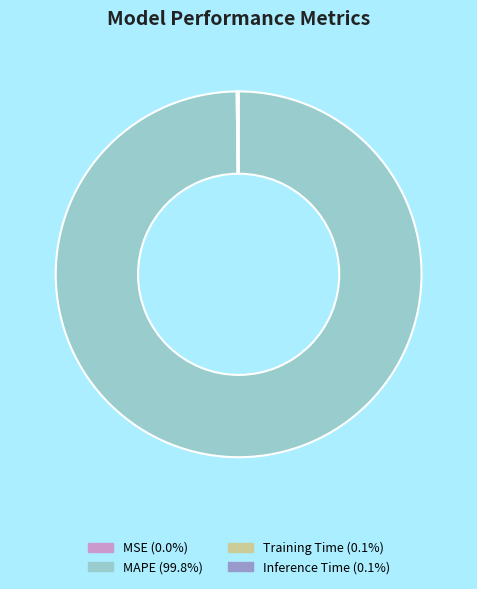

Is there a majority slice in this chart?

Yes